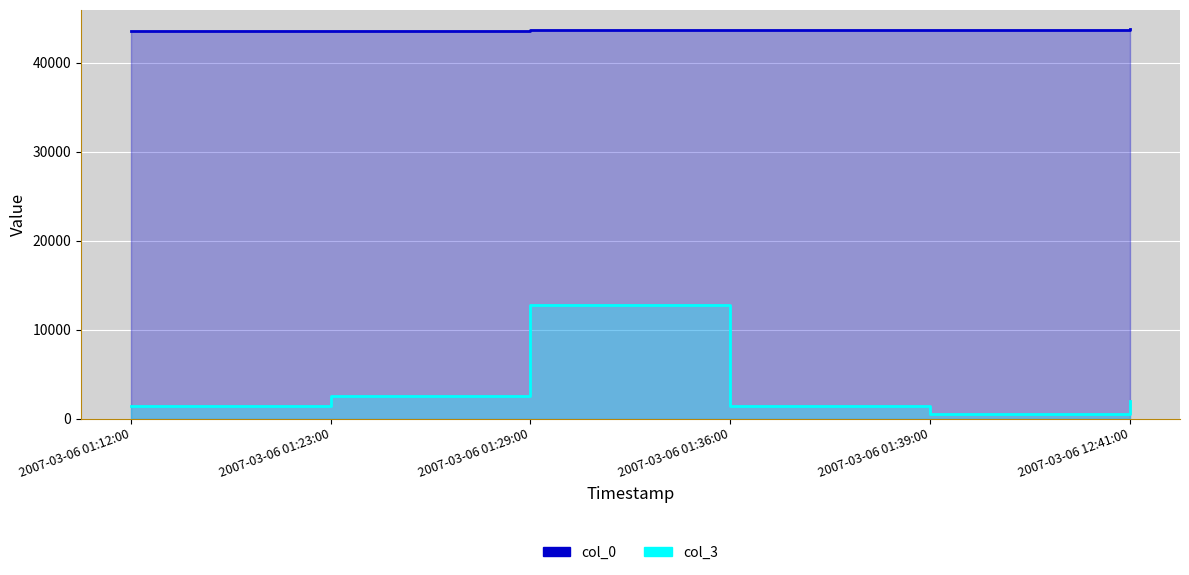

True or false: col_0 has a value of 57319 at 2007-03-06 01:36:00.

False